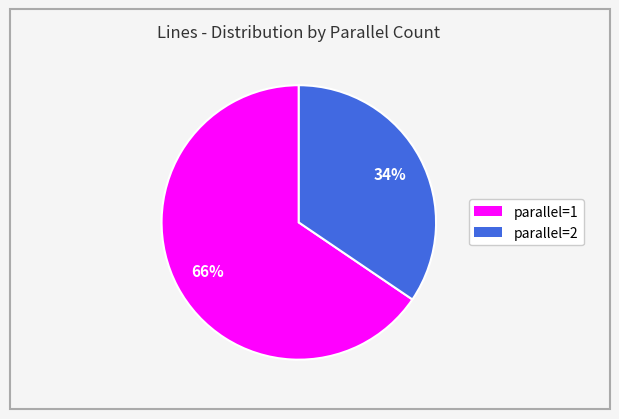

Is there a majority slice in this chart?

Yes